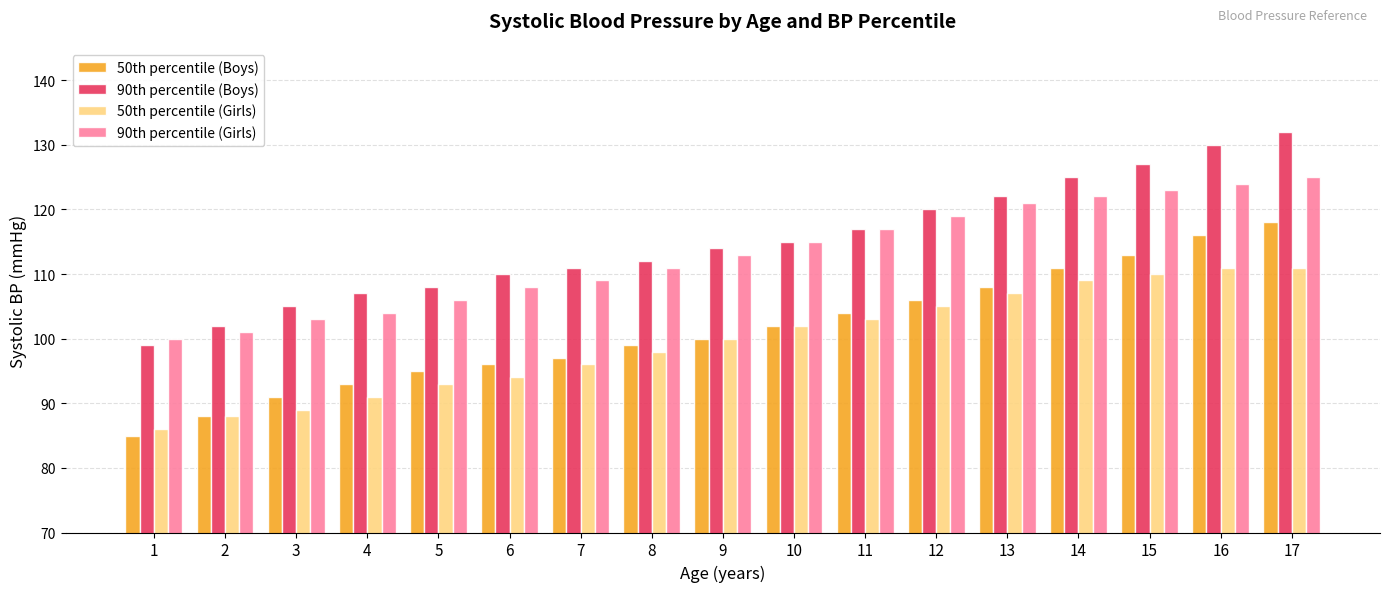

Rank the series by their maximum value, from lowest to highest.

50th percentile (Girls), 50th percentile (Boys), 90th percentile (Girls), 90th percentile (Boys)